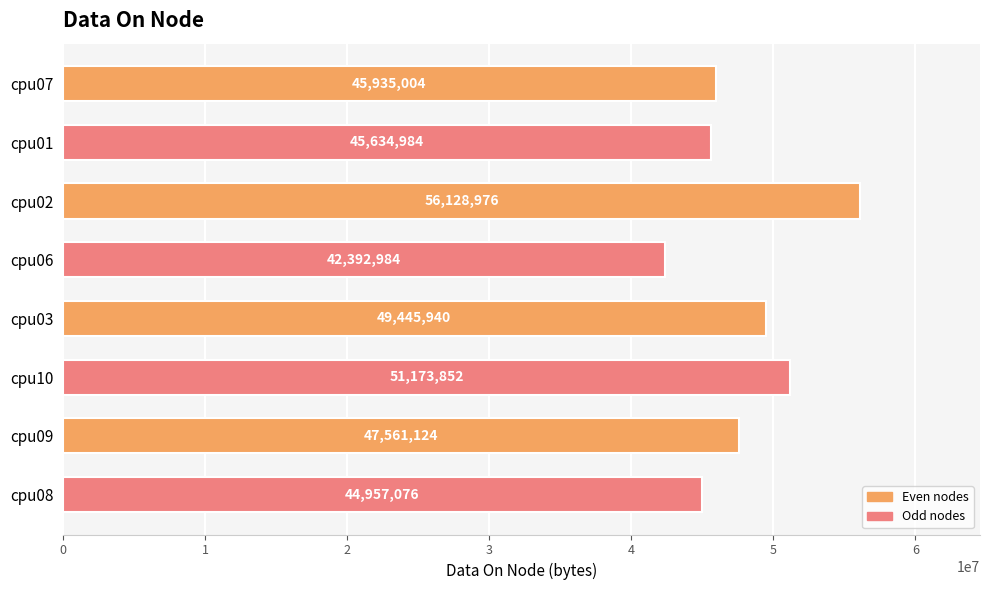

What is the maximum value shown in the chart?

56128976